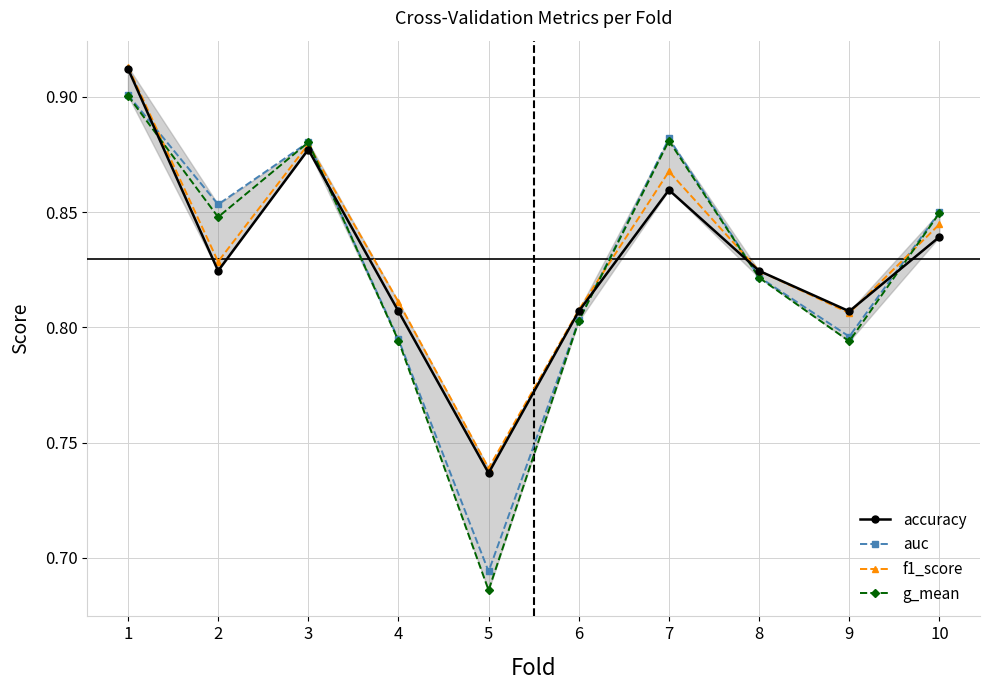

At which category does the chart reach its minimum across all series?

5